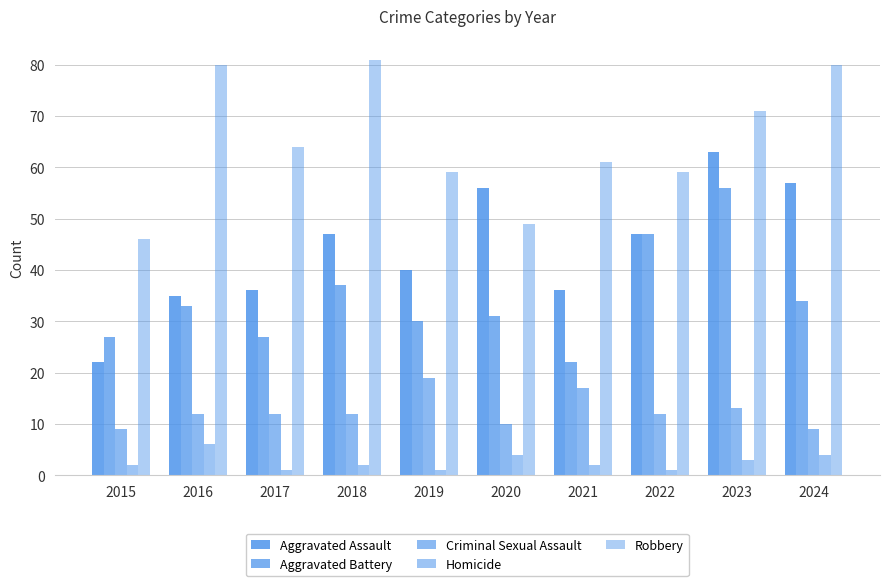

How many values in the Robbery series are below 64?

5